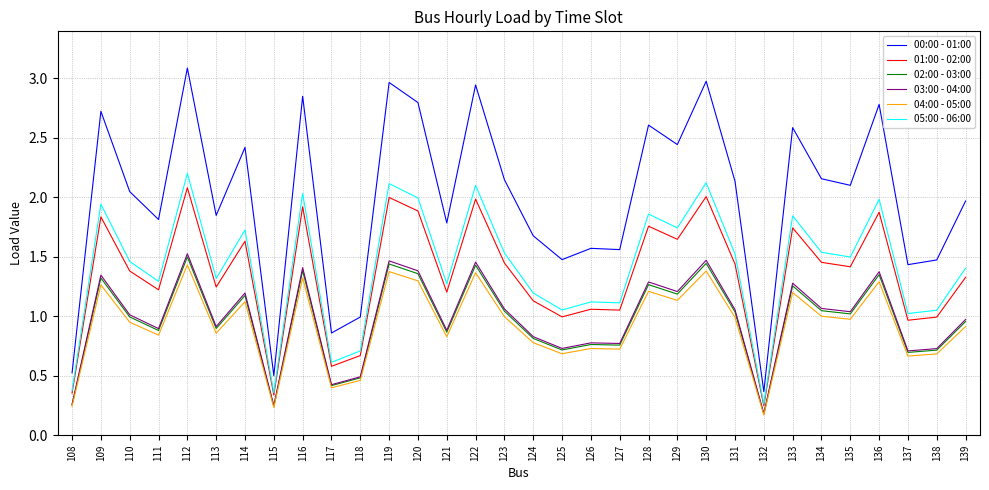

The value of 01:00 - 02:00 at 138 is 0.5. True or false?

False